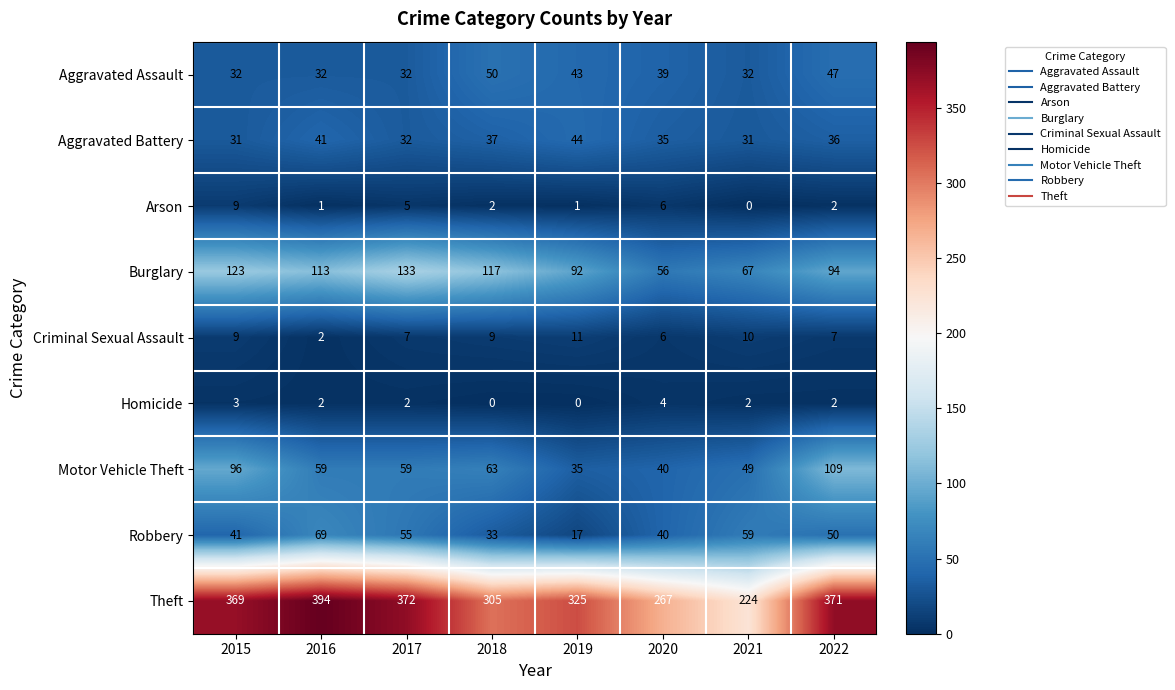

Read the Robbery value at 2016, to the nearest 5.

70